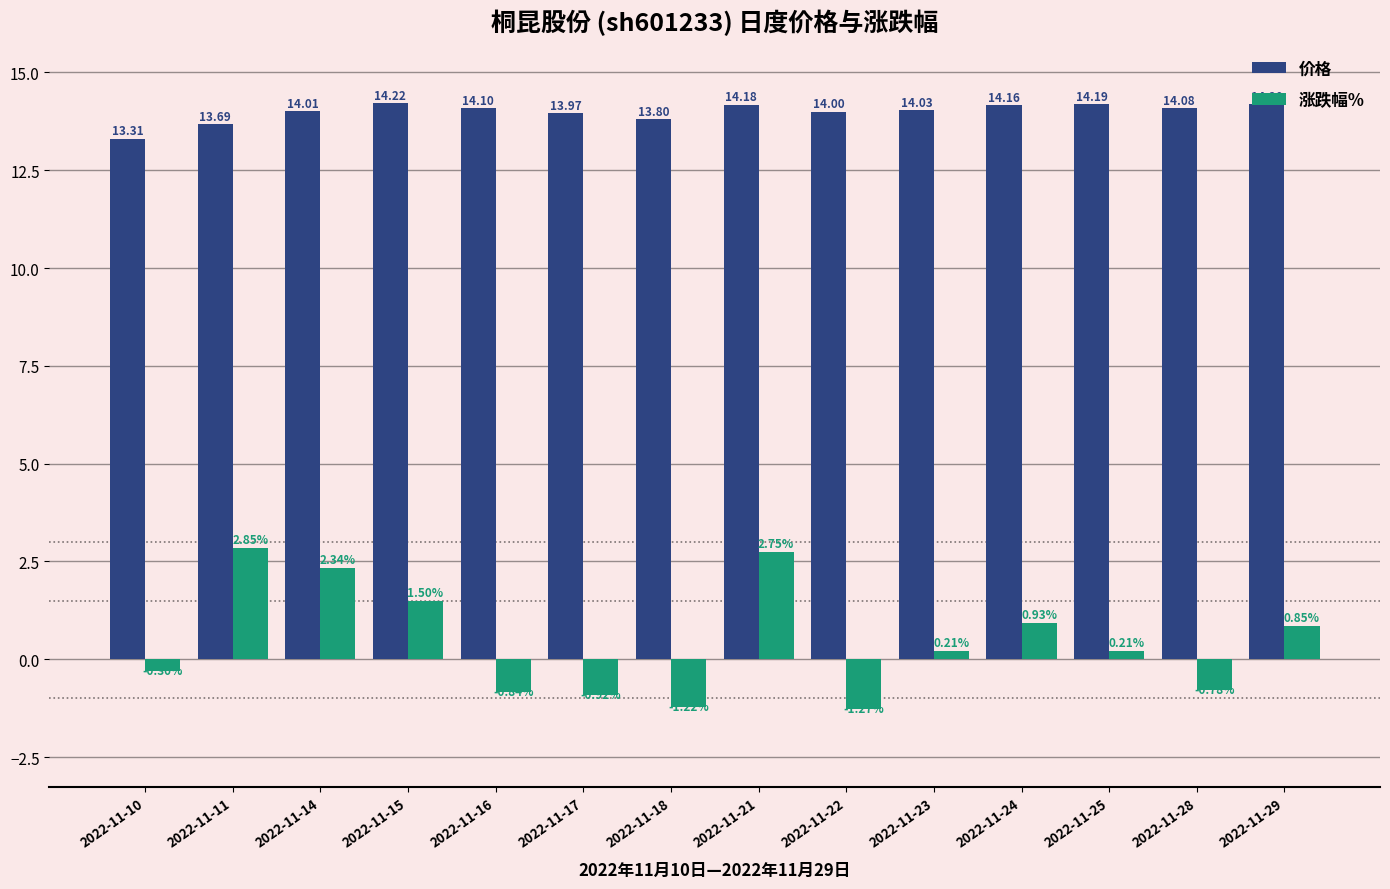

What is the minimum value for 价格?

13.3